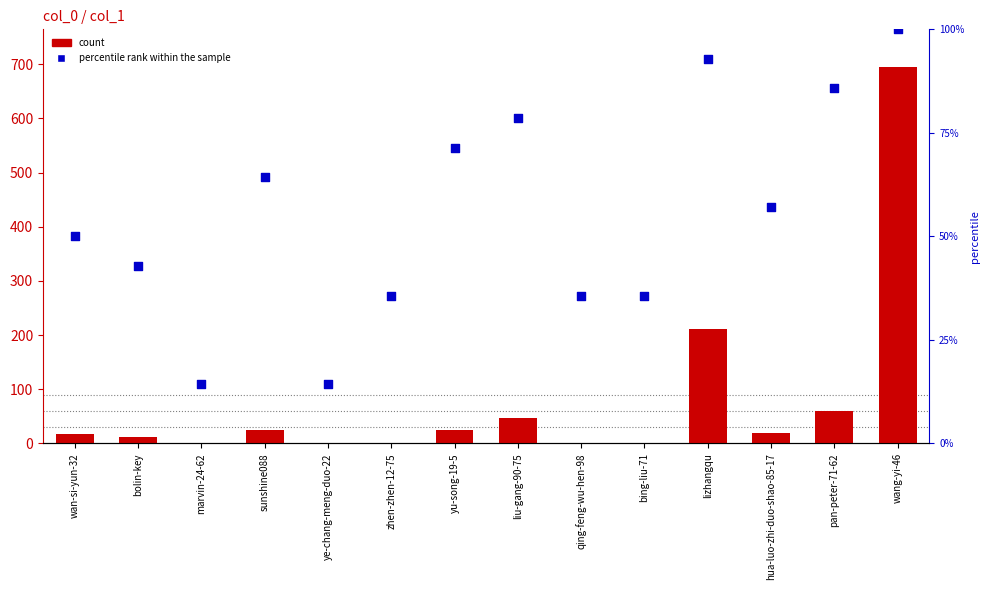

Is the value of percentile rank within the sample at marvin-24-62 greater than the value of count at qing-feng-wu-hen-98?

Yes